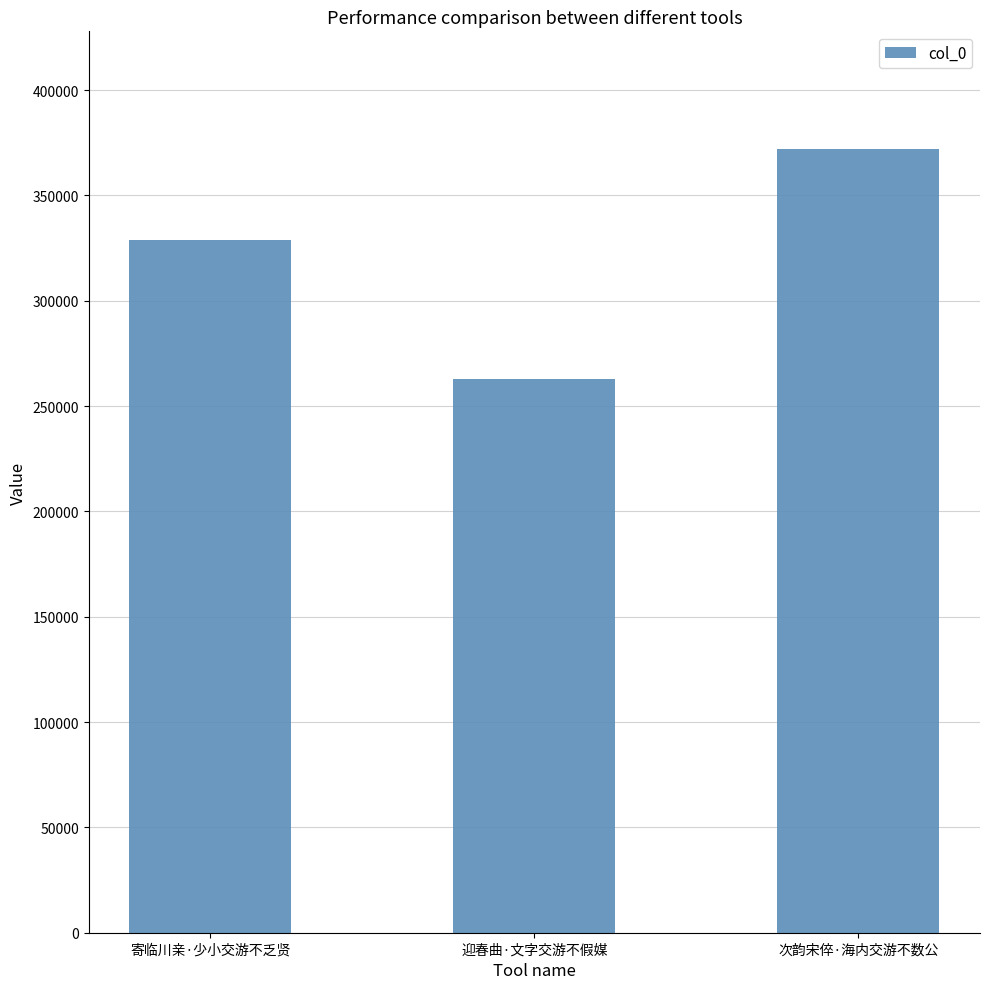

What is the sum of the values at 次韵宋倅·海内交游不数公 and 寄临川亲·少小交游不乏贤?

700731